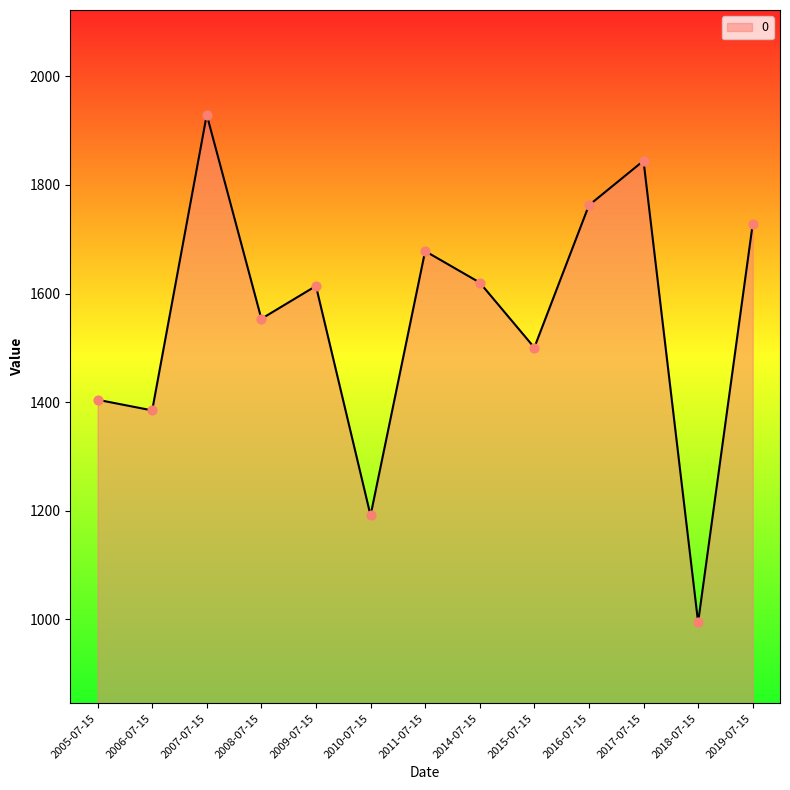

What is the ratio of the value at 2016-07-15 to the value at 2018-07-15?

1.8